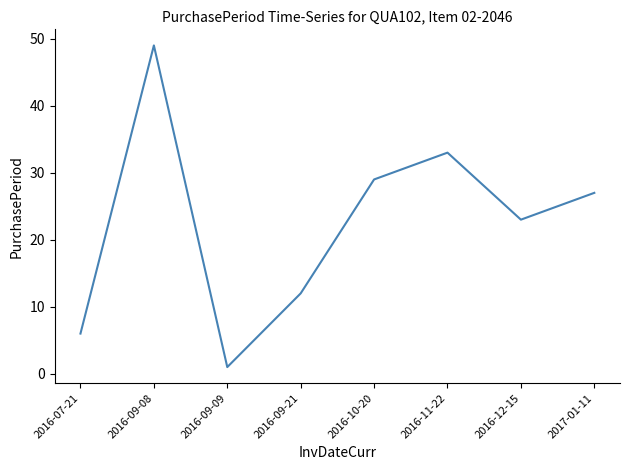

True or false: the data has more than 1 interior local peaks.

True